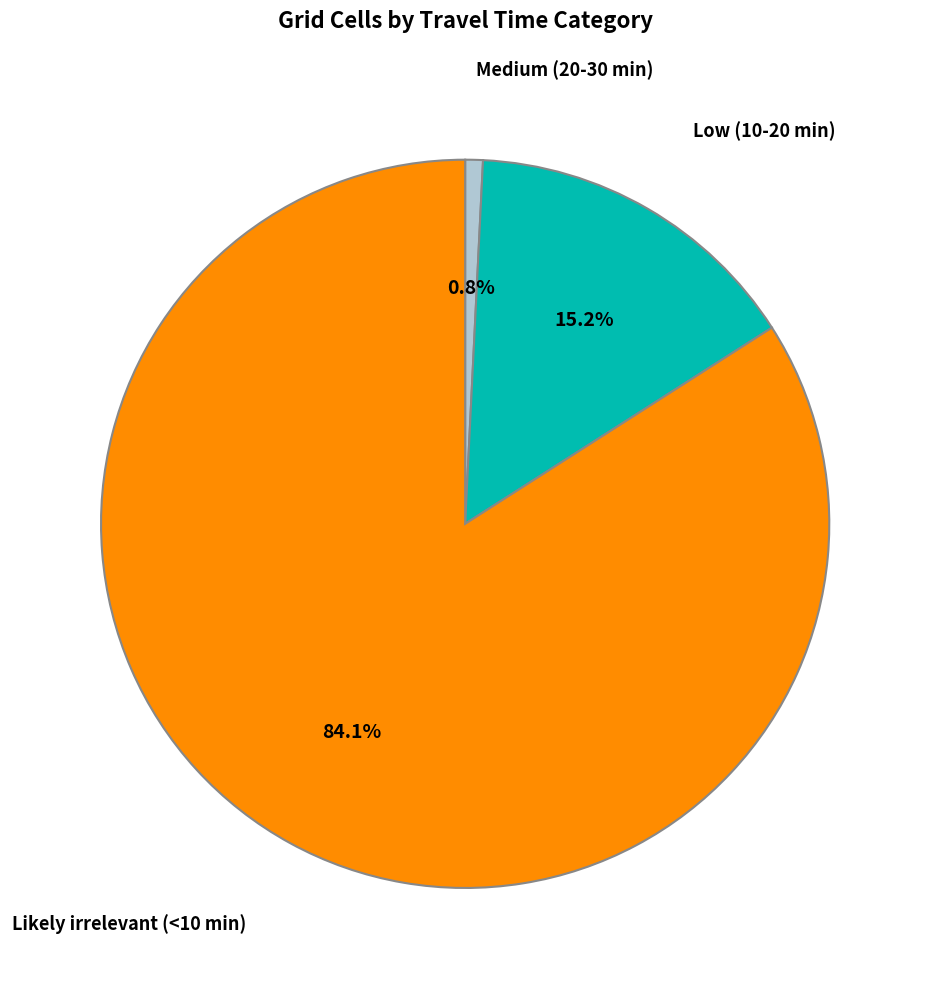

Is there a majority slice in this chart?

Yes